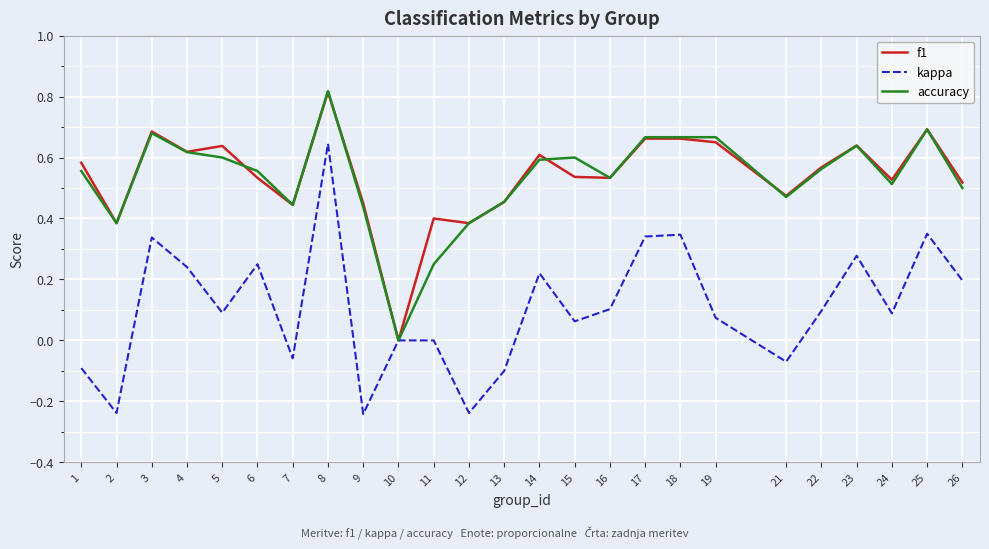

Count the number of categories in the chart.

25